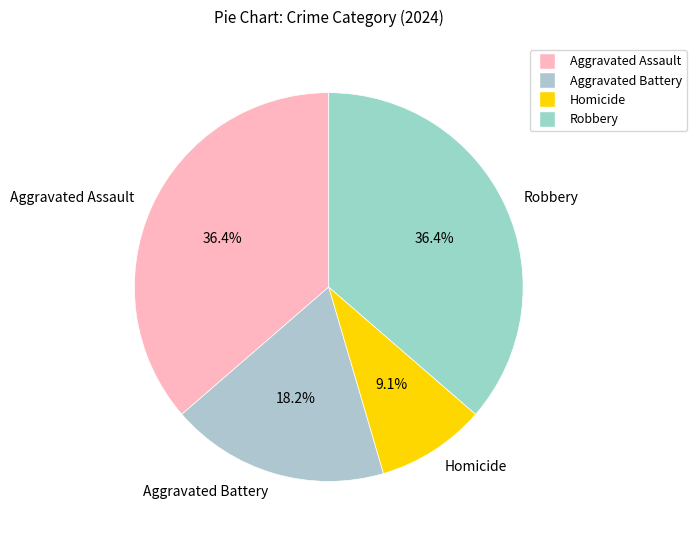

Does Homicide represent more than half of the total?

No